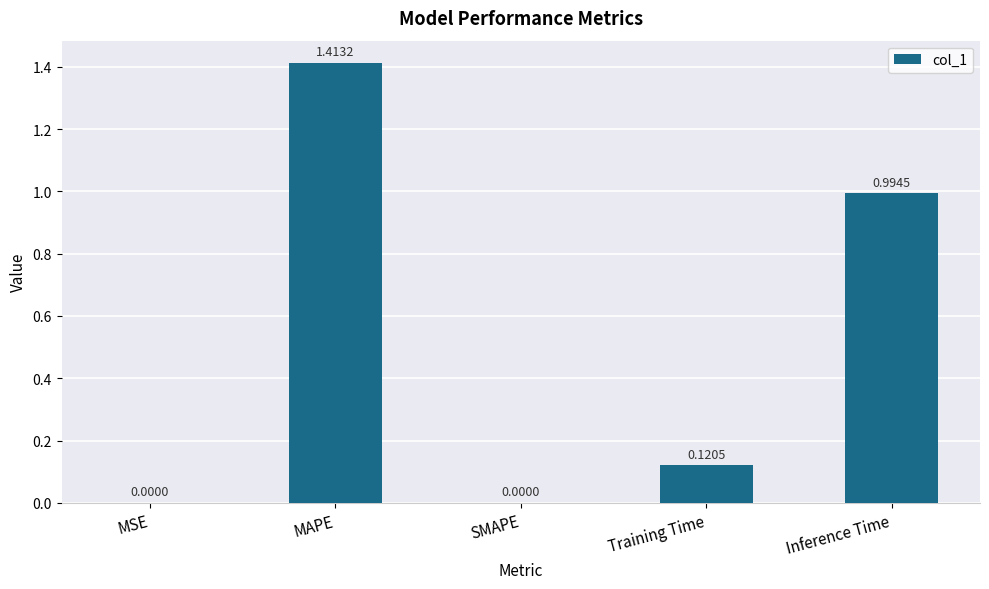

What is the average value?

0.5